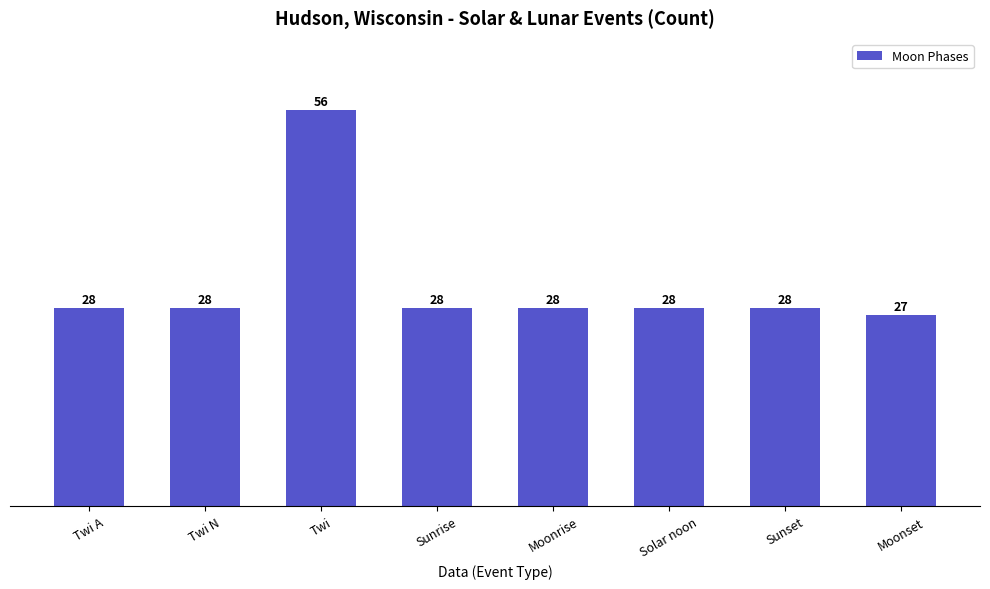

Is it true that the value at Sunrise is 28?

True